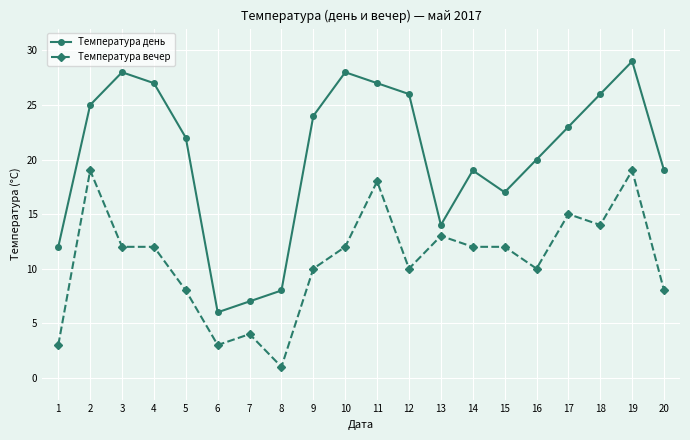

At which label does Температура вечер first exceed 12?

2